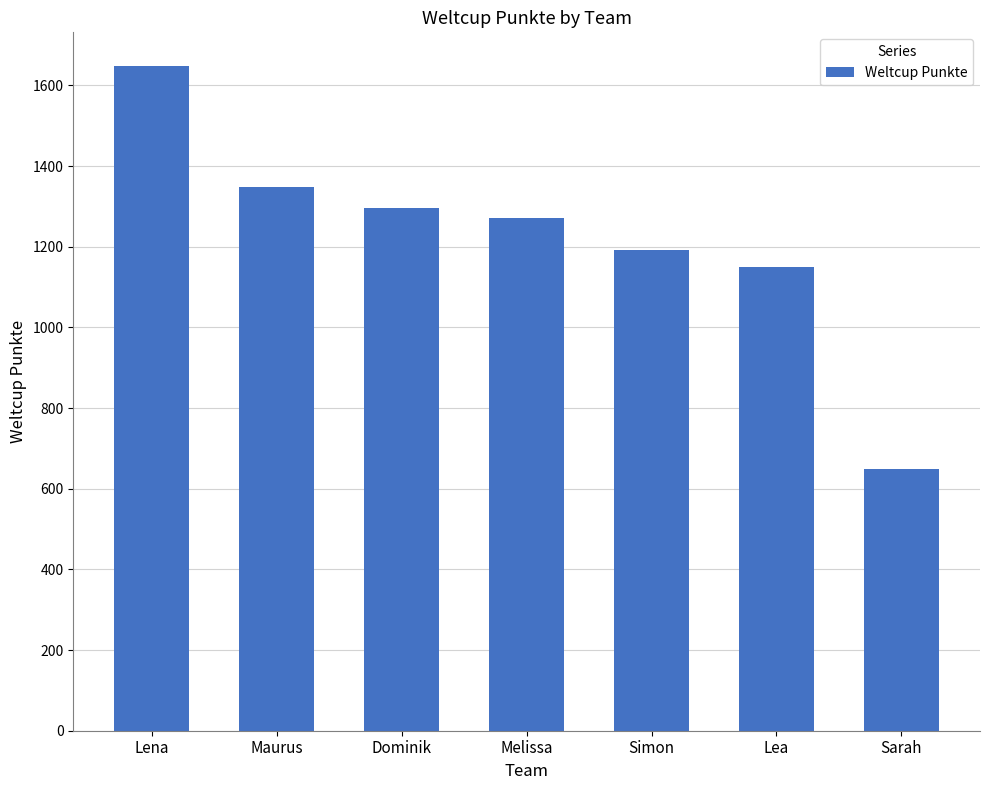

True or false: the data shows 1689 at Lea.

False